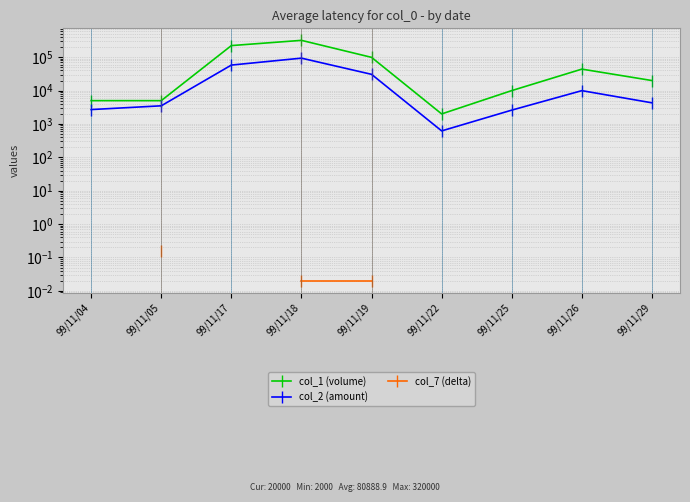

What is the difference between the col_2 (amount) values at 99/11/04 and 99/11/18?

91060.0